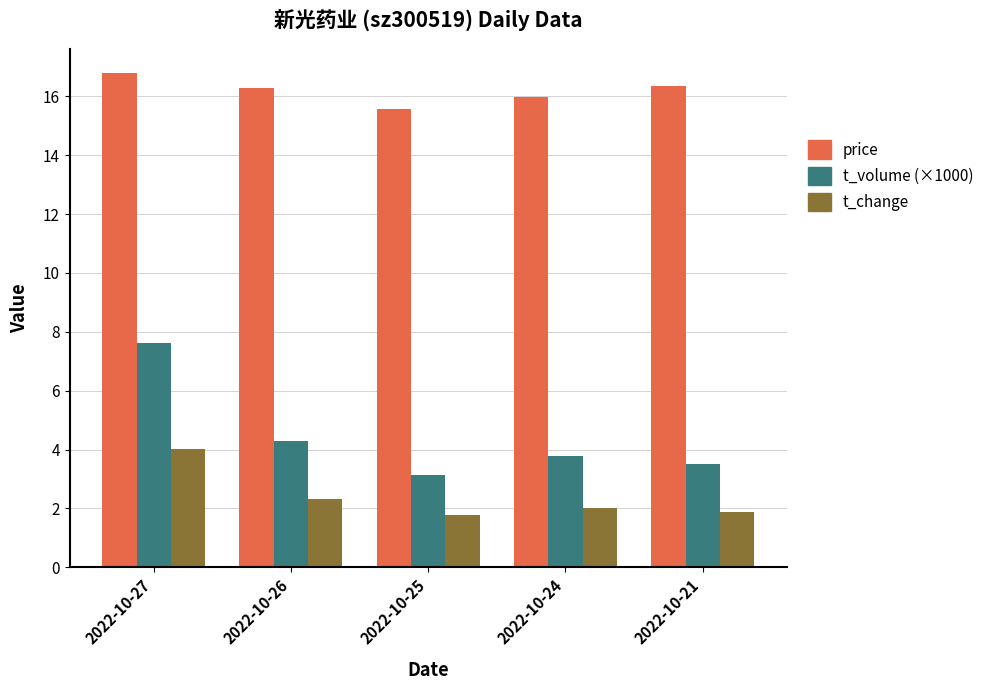

At which label does t_change reach its peak?

2022-10-27